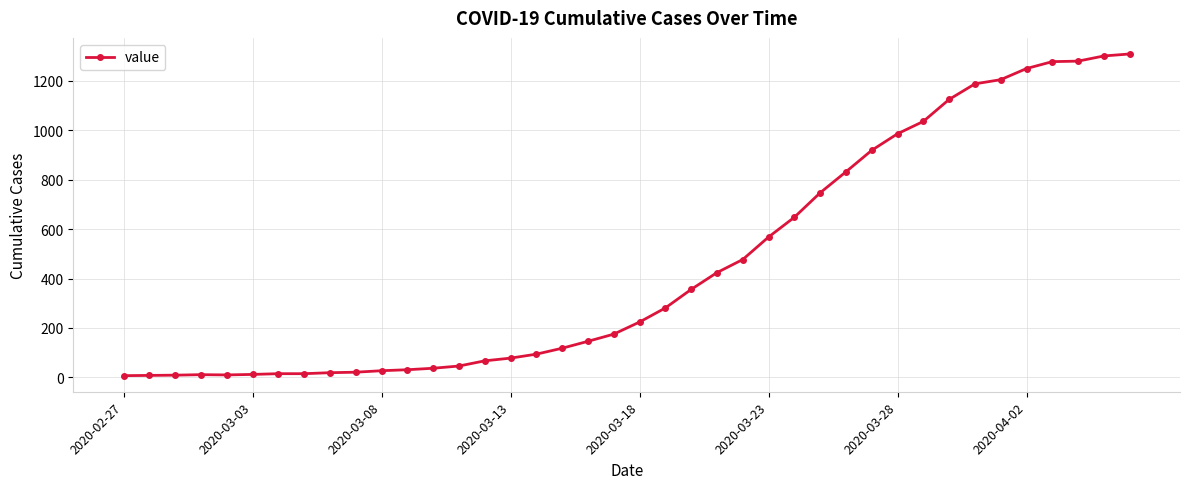

What is the maximum value shown in the chart?

1309